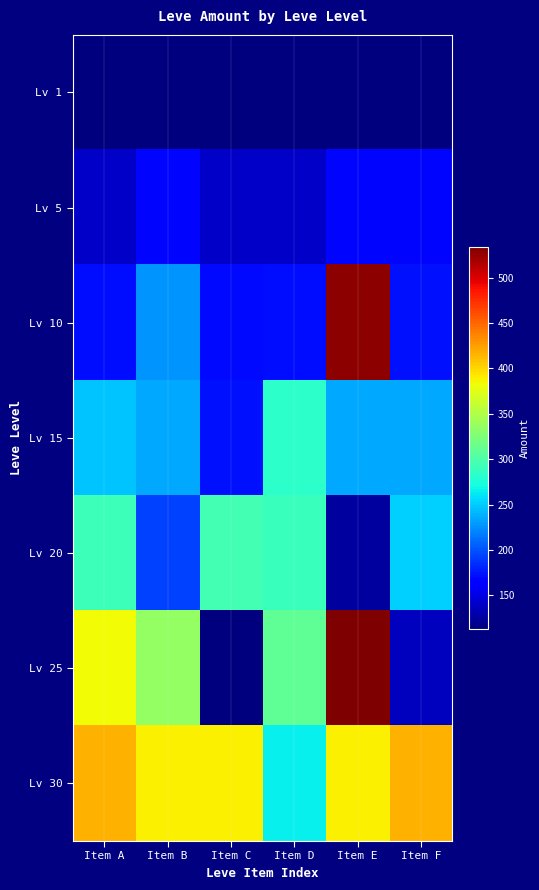

Reading left to right, list all the values displayed in this chart.

Lv 1: Item A=113	Item B=113	Item C=113	Item D=113	Item E=113	Item F=113
Lv 5: Item A=140	Item B=168	Item C=140	Item D=140	Item E=168	Item F=168
Lv 10: Item A=172	Item B=227	Item C=170	Item D=172	Item E=529	Item F=173
Lv 15: Item A=247	Item B=236	Item C=173	Item D=283	Item E=235	Item F=235
Lv 20: Item A=292	Item B=192	Item C=294	Item D=289	Item E=125	Item F=252
Lv 25: Item A=384	Item B=336	Item C=114	Item D=310	Item E=534	Item F=137
Lv 30: Item A=416	Item B=389	Item C=388	Item D=265	Item E=389	Item F=416